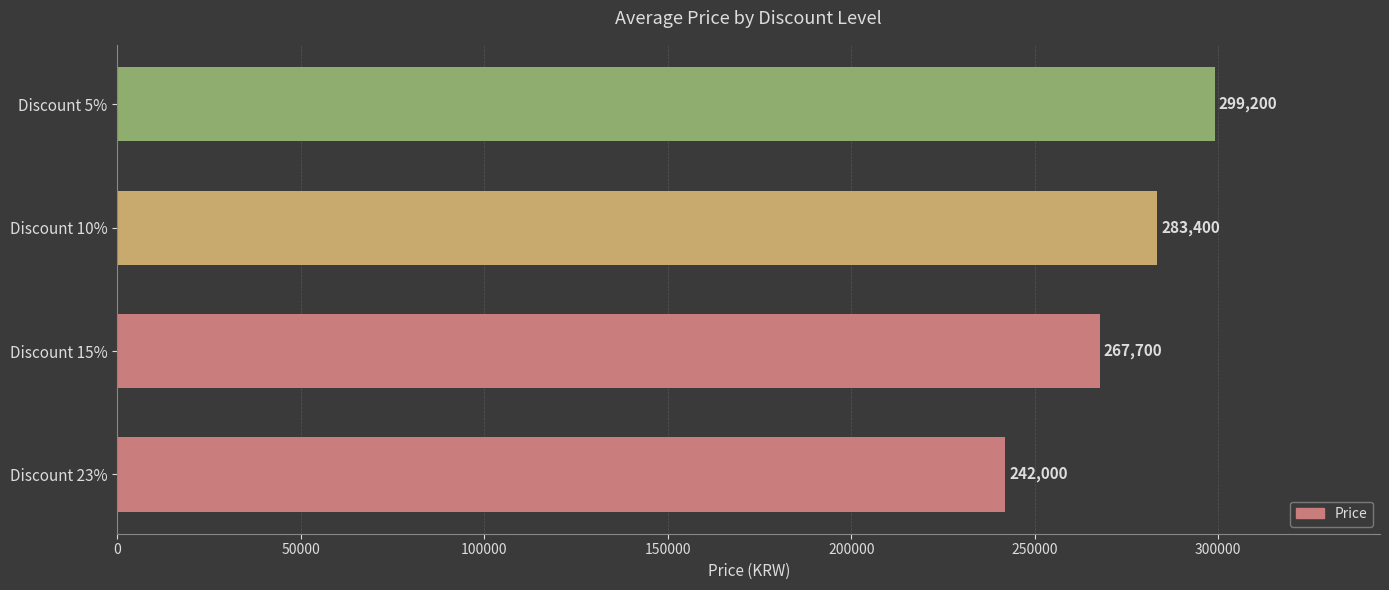

List the labels in order of value, smallest first.

Discount 23%, Discount 15%, Discount 10%, Discount 5%